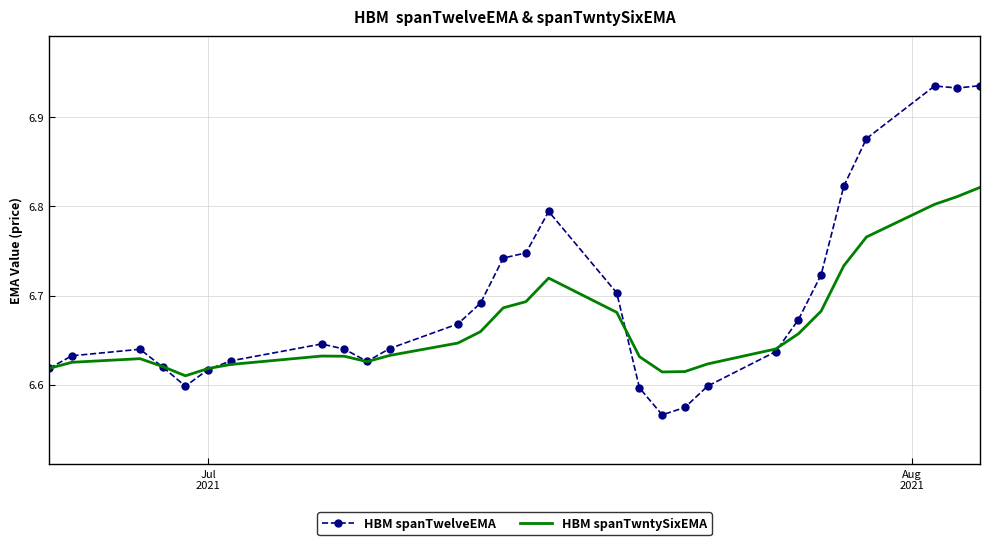

Which series has the largest total across all categories?

HBM spanTwelveEMA